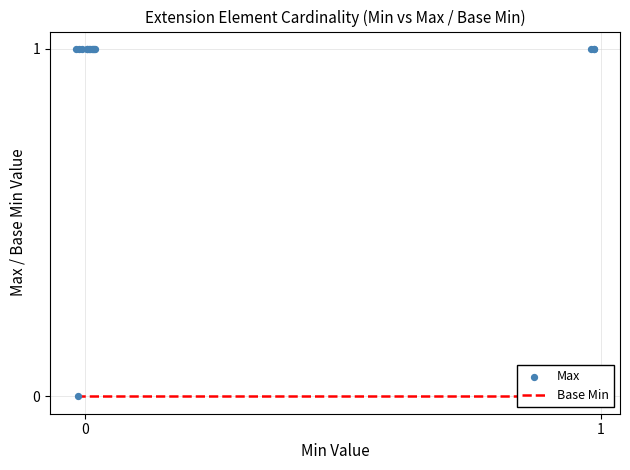

Which series reaches the minimum Y coordinate?

Base Min